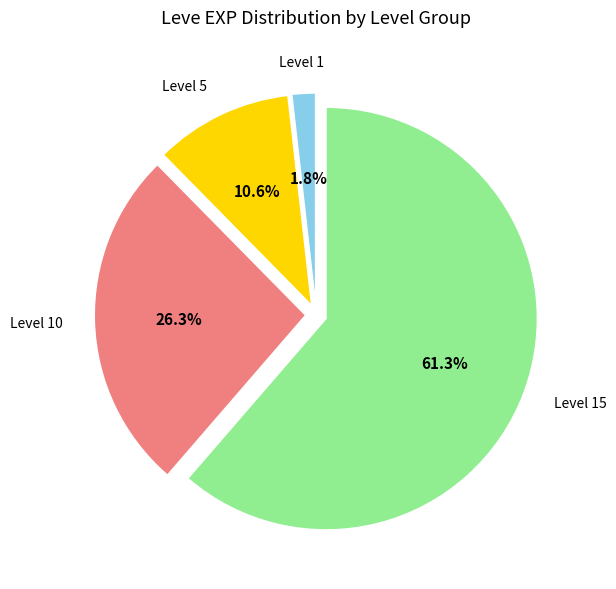

To the nearest percent, what is the difference between the largest and smallest slice percentages?

60%